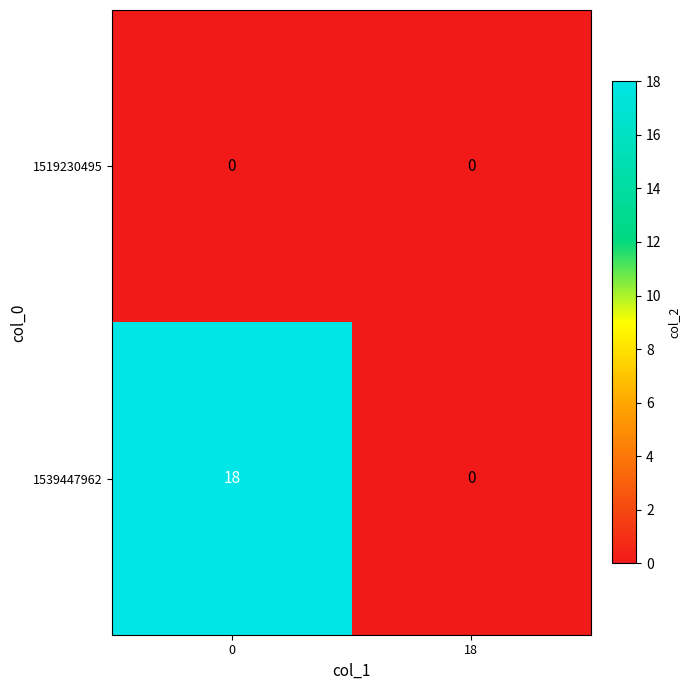

Which series changed the most between 0 and 18?

1539447962